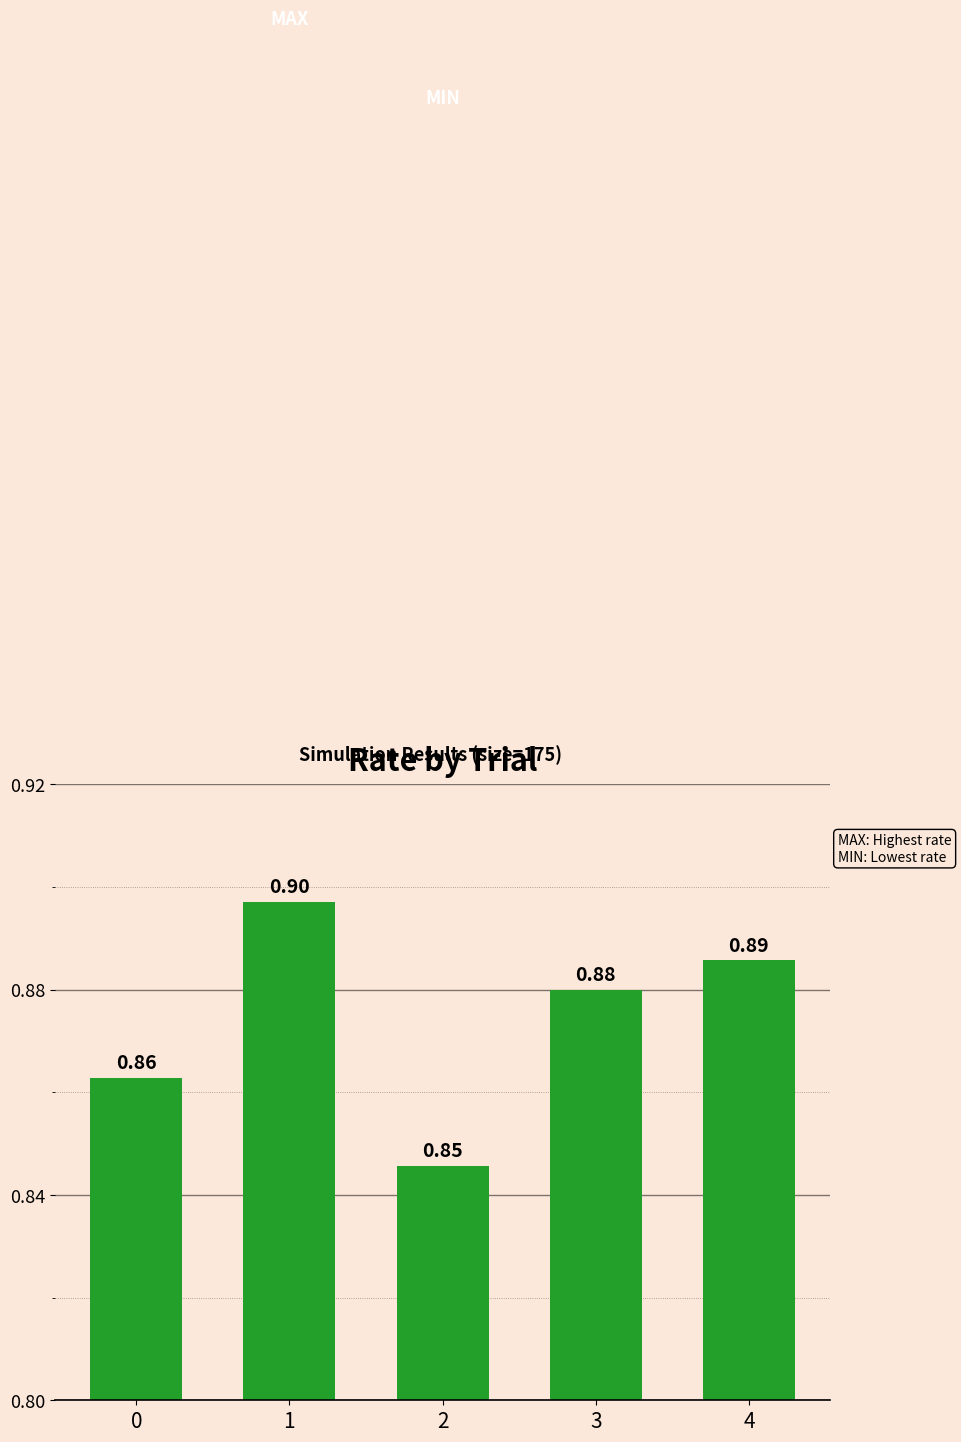

Which category has the lowest value across all series?

2